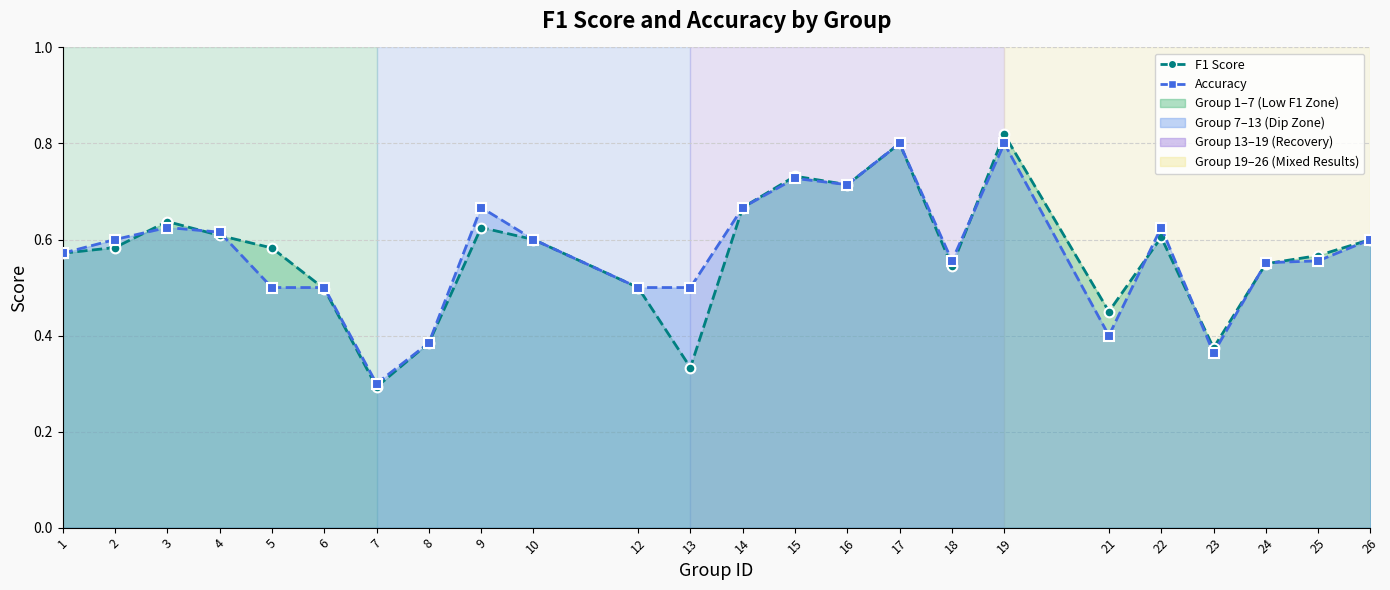

List the series in order of their overall mean, highest first.

accuracy, f1